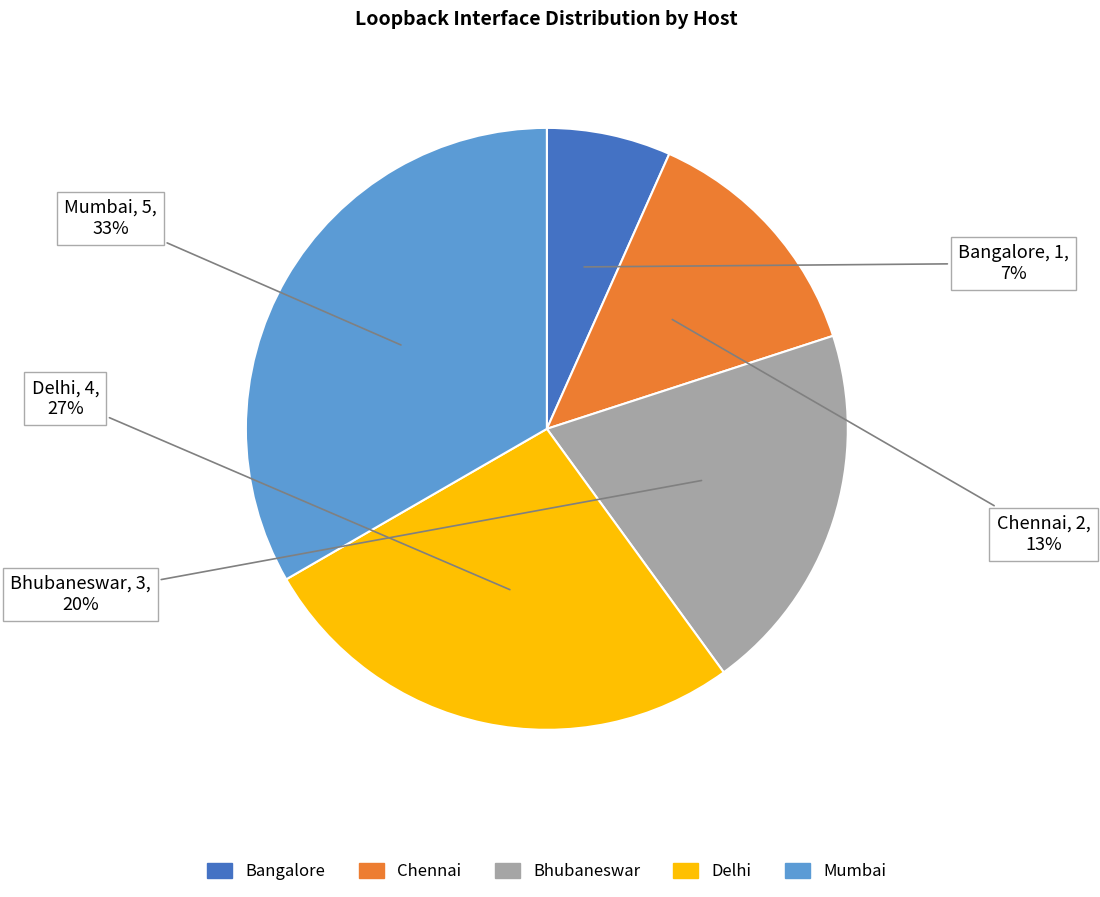

To the nearest percent, what is the average slice percentage?

20%